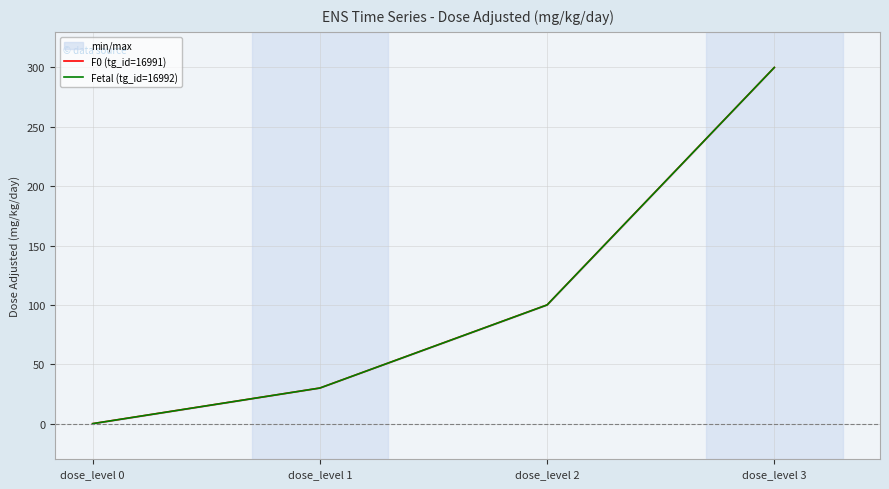

Reading left to right, list all the values displayed in this chart.

F0 (tg_id=16991): dose_level 0=0	dose_level 1=30	dose_level 2=100	dose_level 3=300
Fetal (tg_id=16992): dose_level 0=0	dose_level 1=30	dose_level 2=100	dose_level 3=300